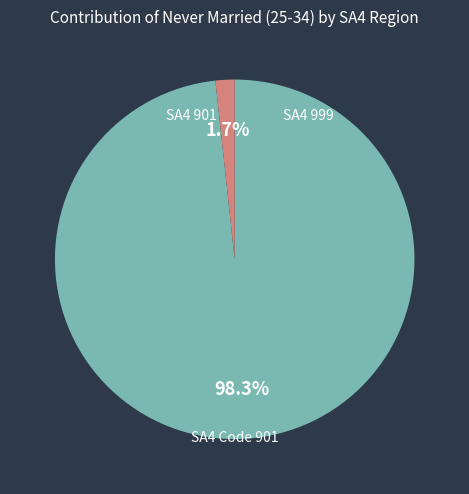

Is there a majority slice in this chart?

Yes